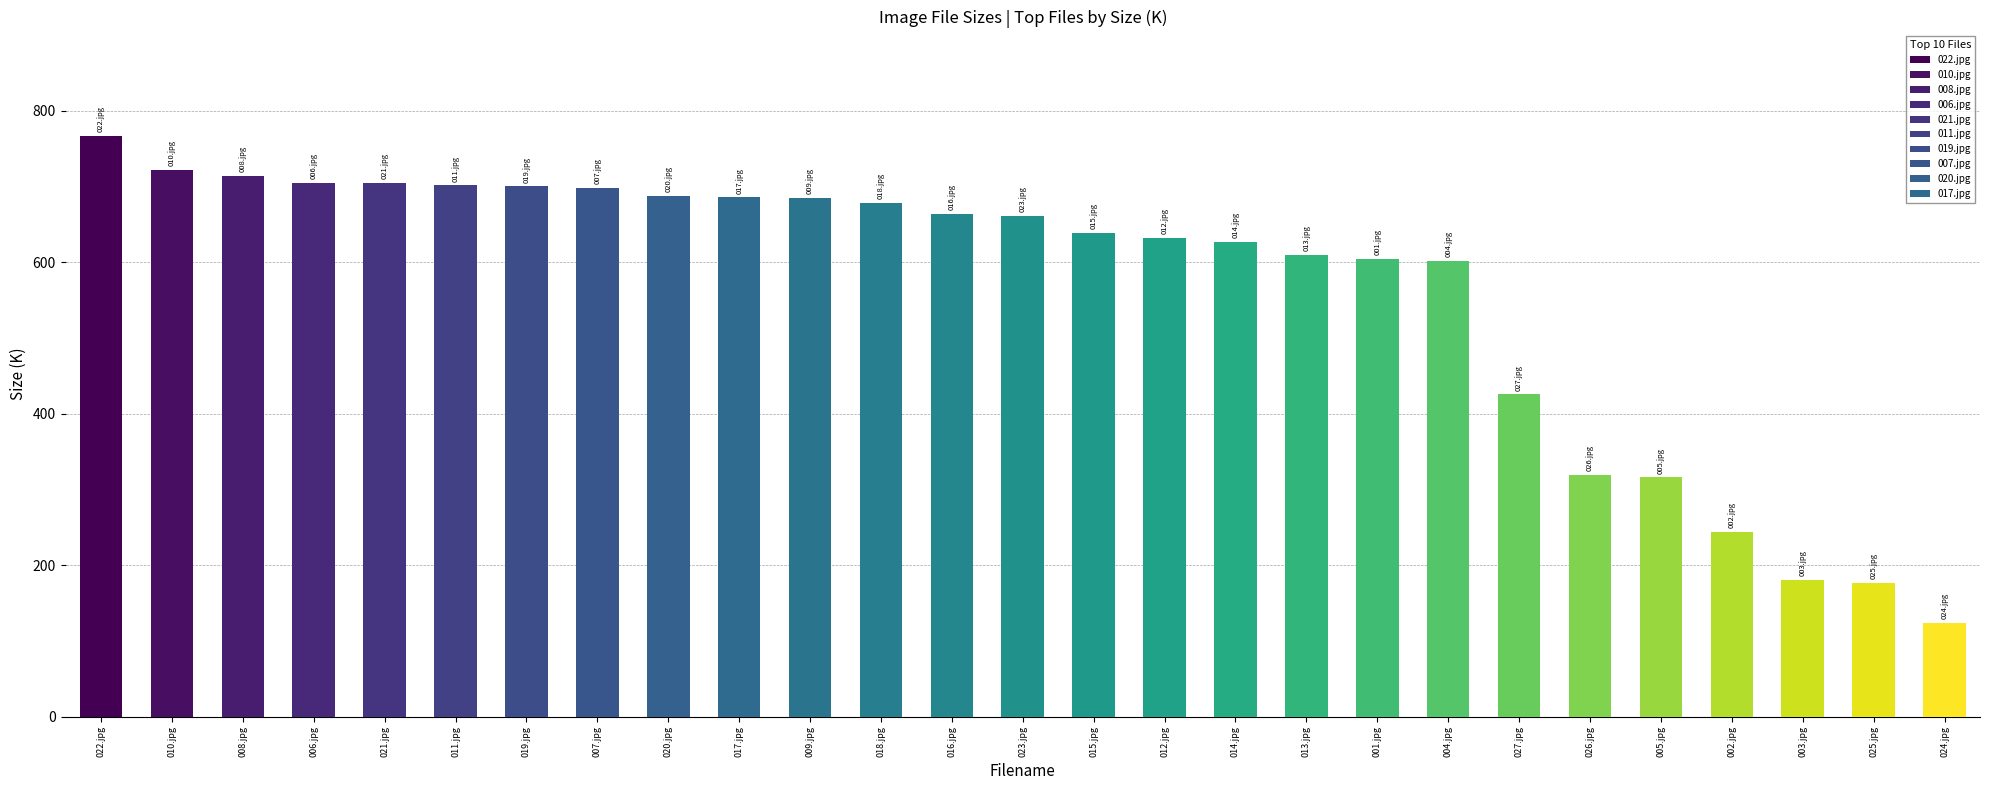

How many data points are above 661?

14